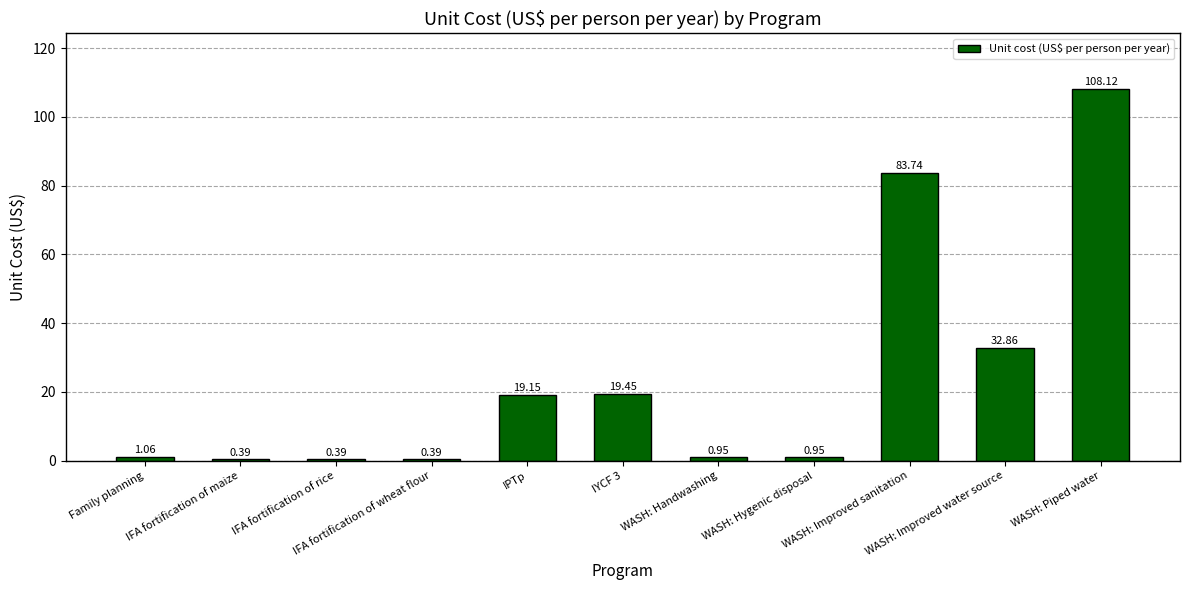

What is the average value?

24.3